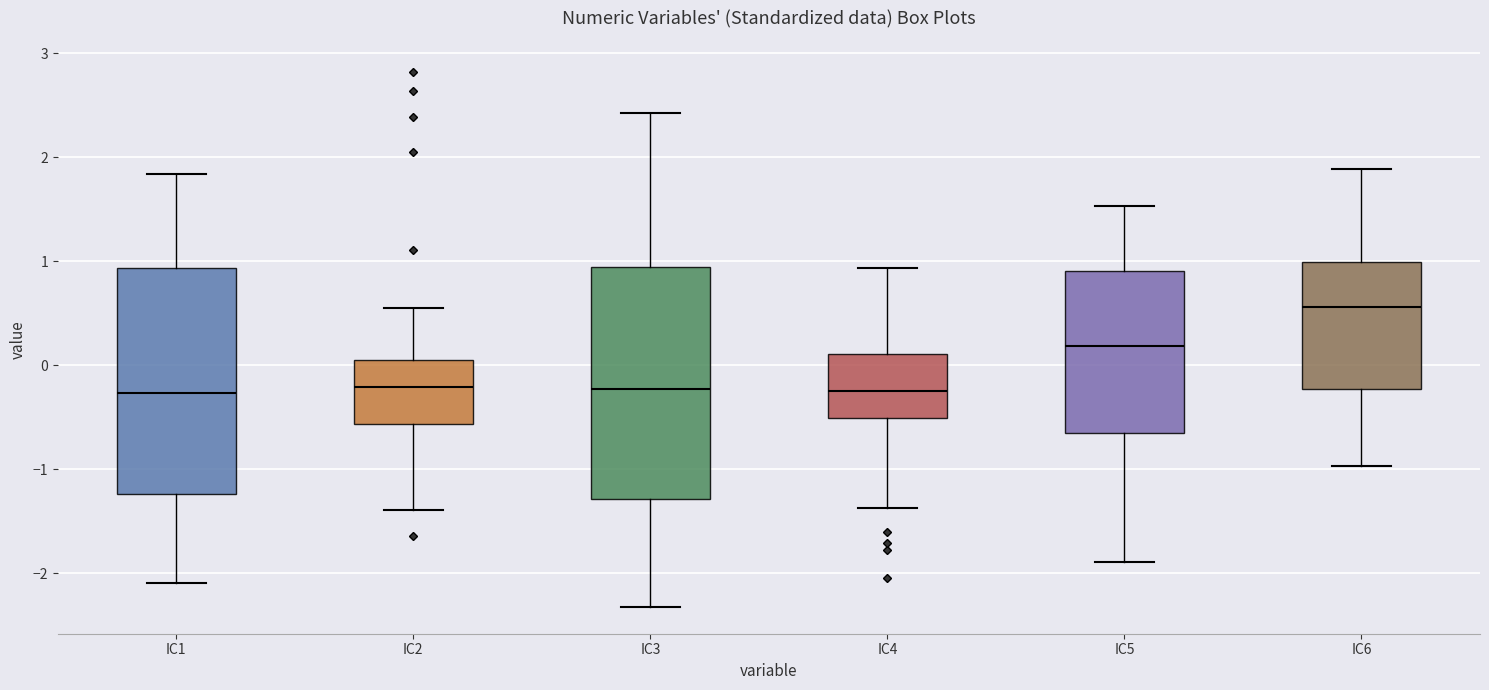

Reading left to right, transcribe this box plot: for each box, give where its median line is, the range the box spans, and where its two whiskers end, as read against the y-axis. The values are not printed on the chart, so give them approximately, as read against the axis.

IC1: median -0.3, box -1.2 to 0.9, whiskers -2.1 to 1.8
IC2: median -0.2, box -0.6 to 0.1, whiskers -1.4 to 0.5
IC3: median -0.2, box -1.3 to 0.9, whiskers -2.3 to 2.4
IC4: median -0.2, box -0.5 to 0.1, whiskers -1.4 to 0.9
IC5: median 0.2, box -0.7 to 0.9, whiskers -1.9 to 1.5
IC6: median 0.6, box -0.2 to 1.0, whiskers -1.0 to 1.9